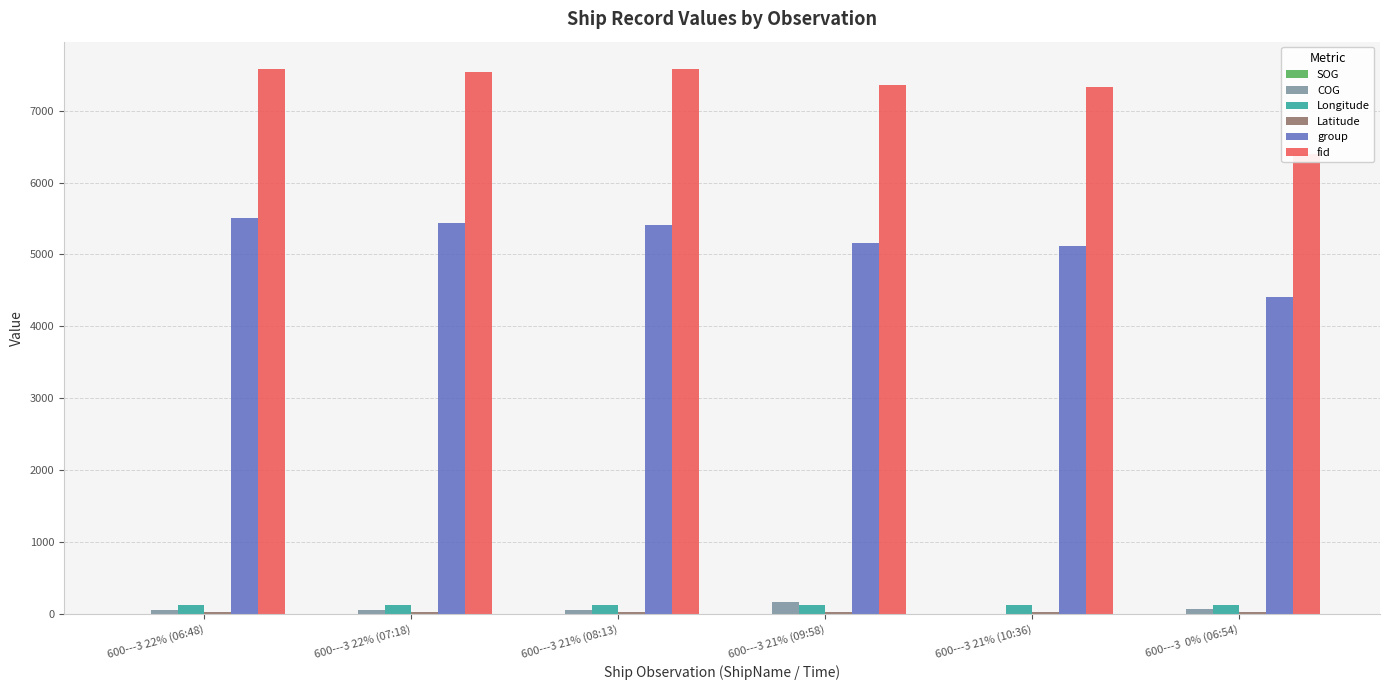

What is the total value across all series at 600---3  0% (06:54)?

11003.9